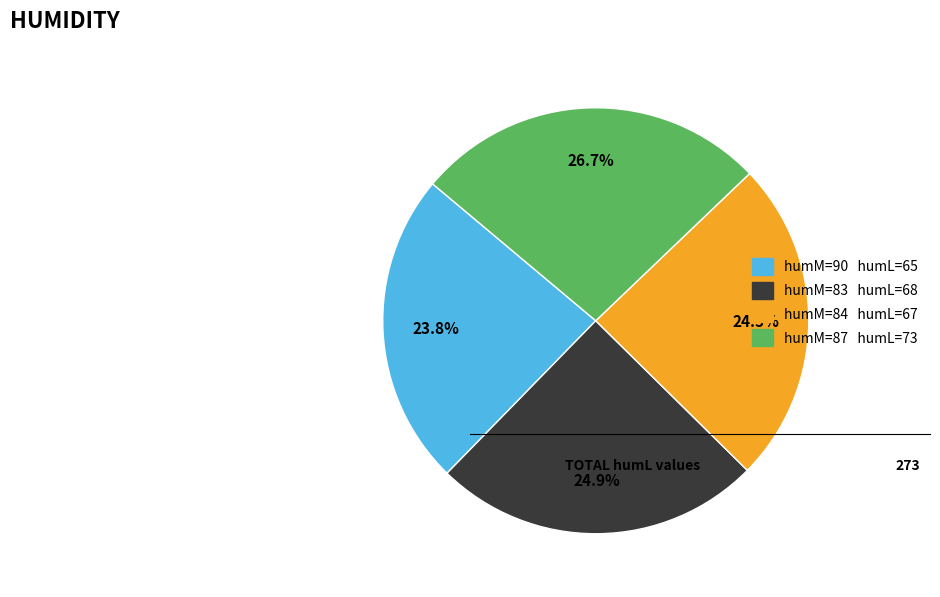

Does humM=83 humL=68 represent more than half of the total?

No